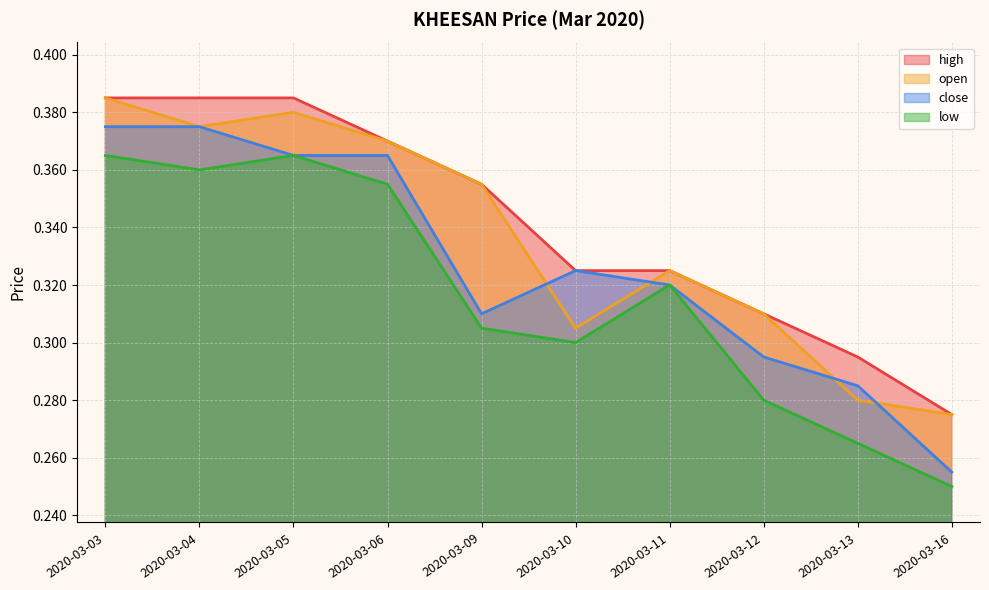

Rank the categories by open value from lowest to highest.

2020-03-16, 2020-03-13, 2020-03-10, 2020-03-12, 2020-03-11, 2020-03-09, 2020-03-06, 2020-03-04, 2020-03-05, 2020-03-03